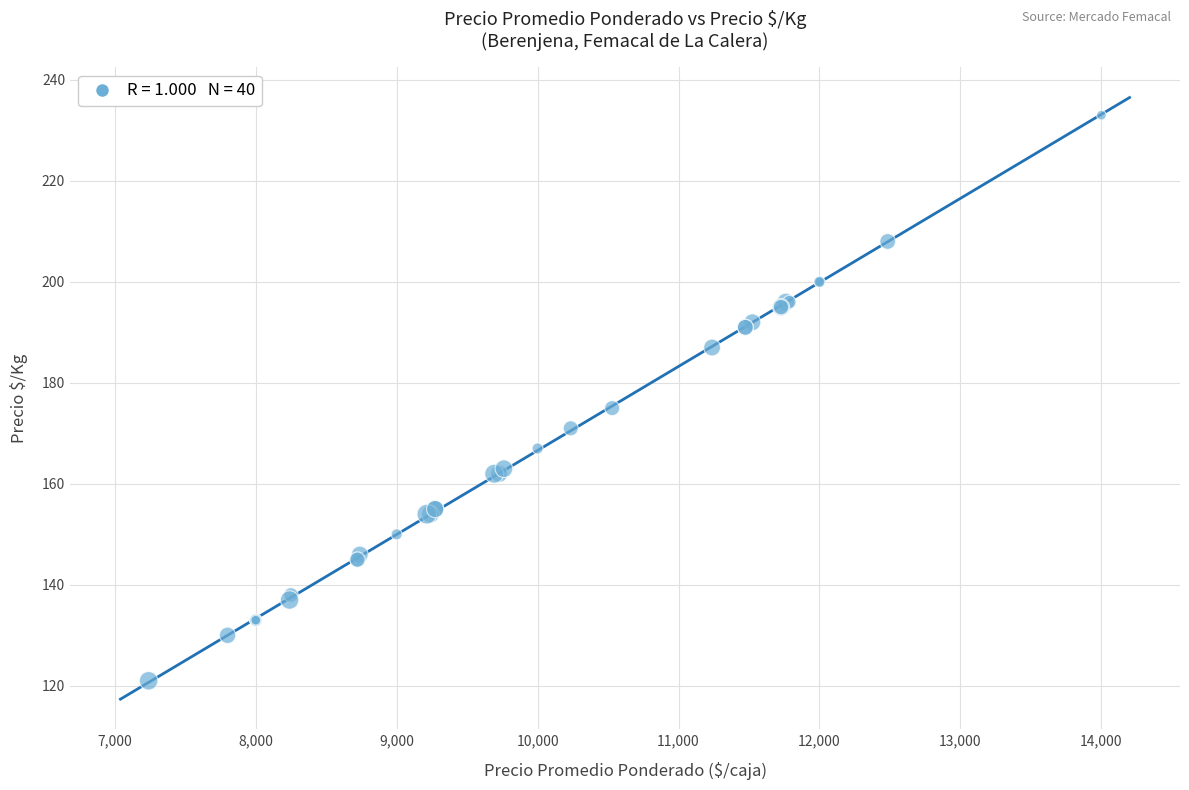

What Y value in the scatter plot is closest to 177?

175